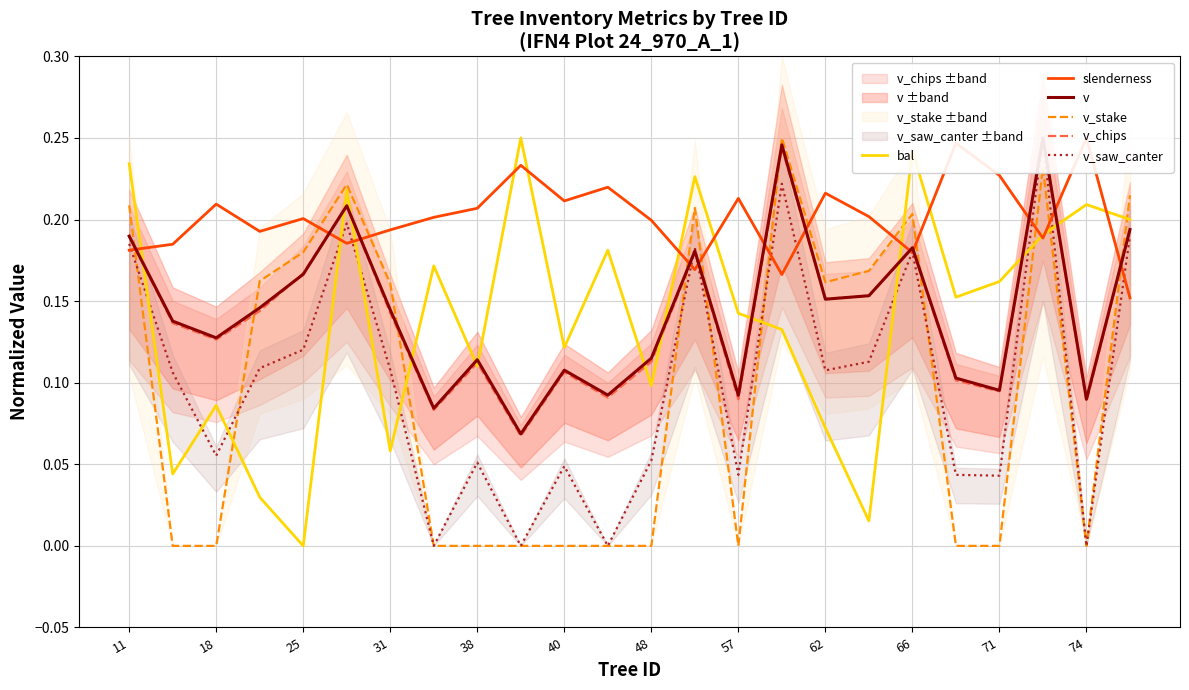

What is the average value of the v_stake series?

0.1